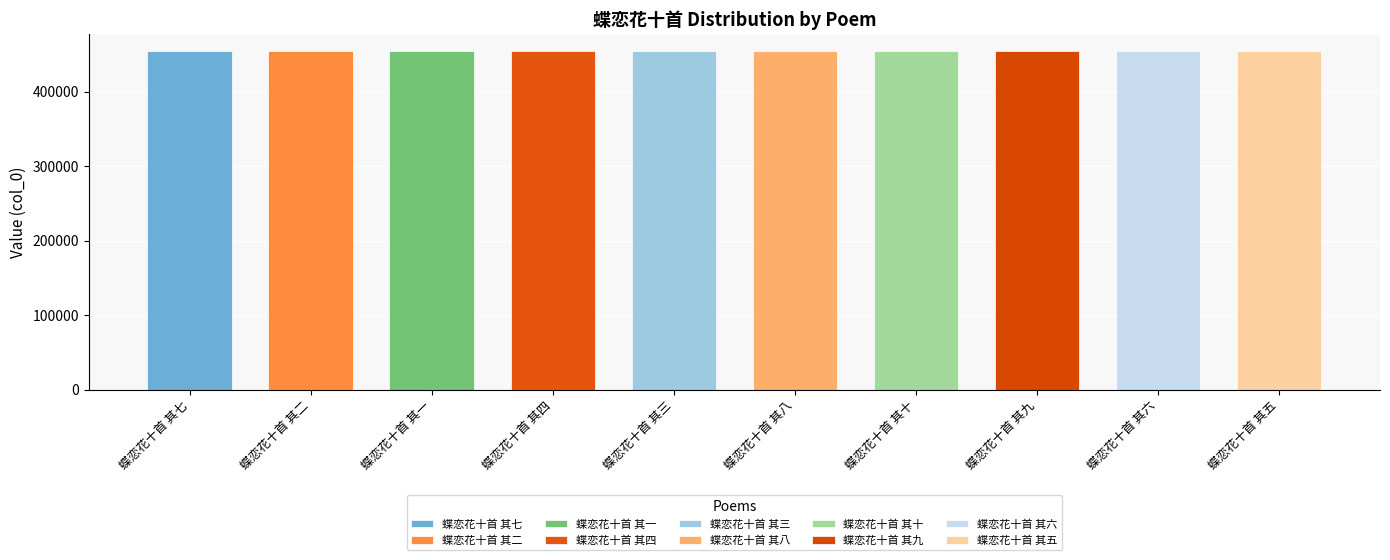

What is the minimum value shown in the chart?

455201